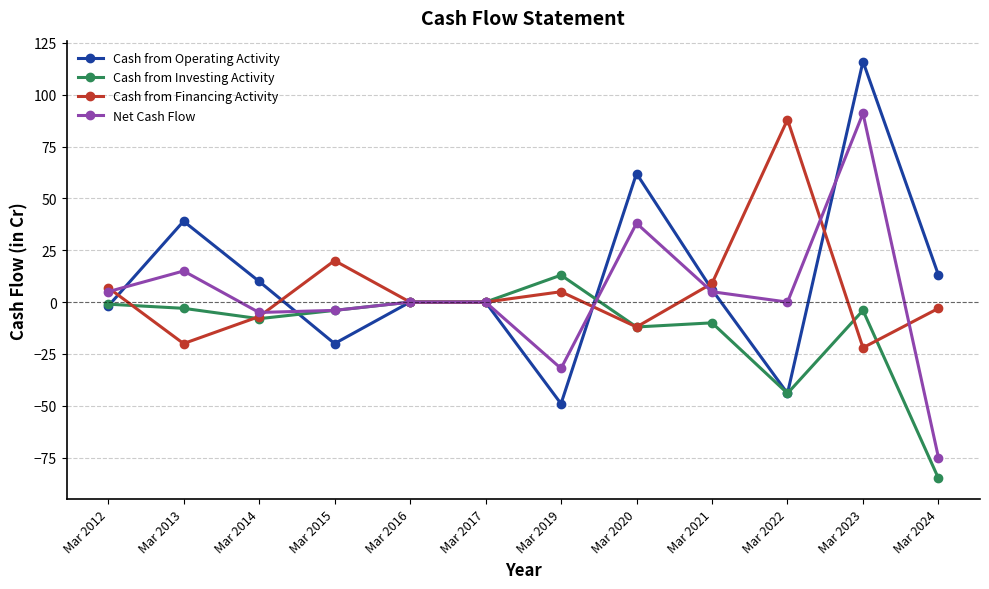

True or false: Net Cash Flow has more than 1 interior local peaks.

True